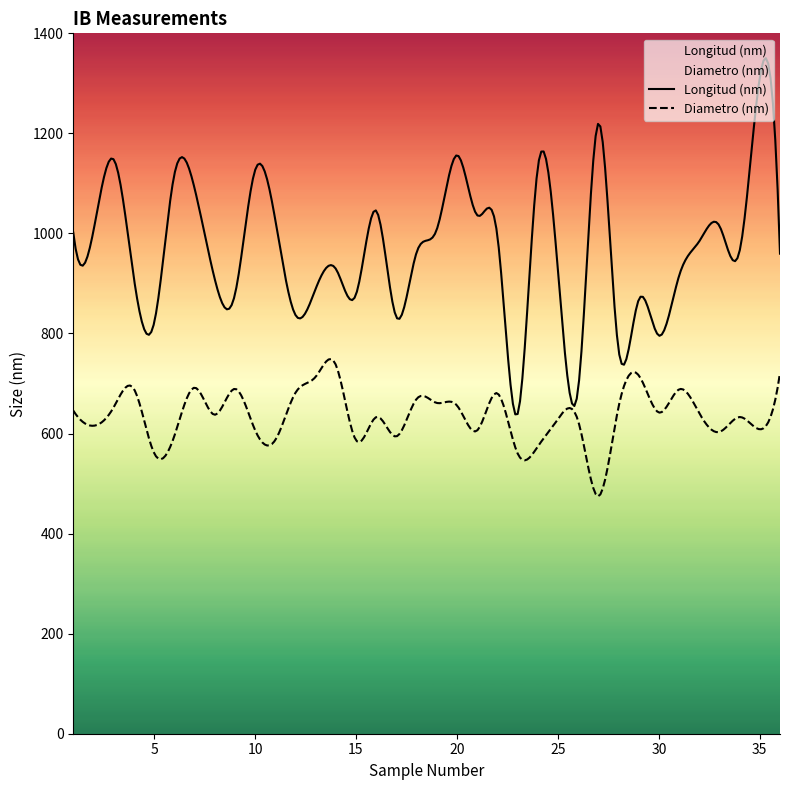

True or false: Longitud (nm) and Diametro (nm) cross at least once.

False